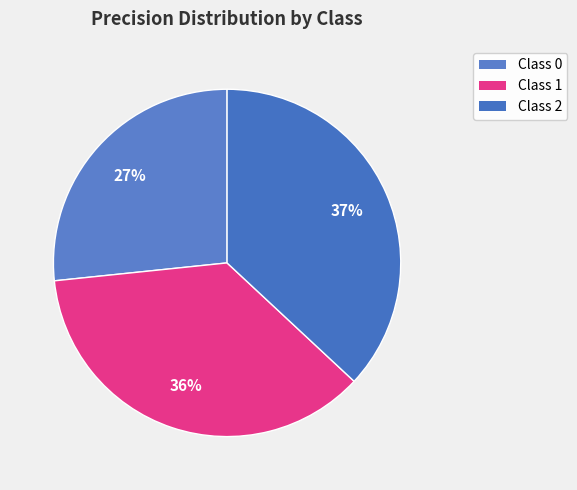

How many segments does this pie chart have?

3